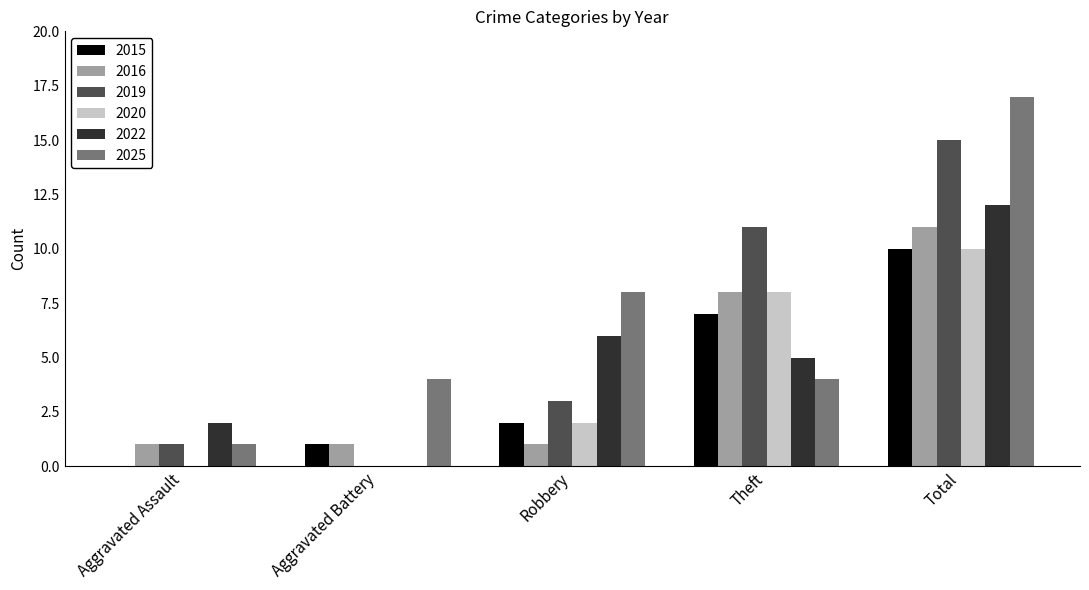

What is the greatest value displayed?

17